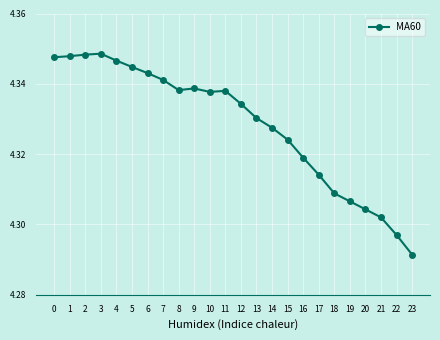

The value at 5 is 1.3. True or false?

False